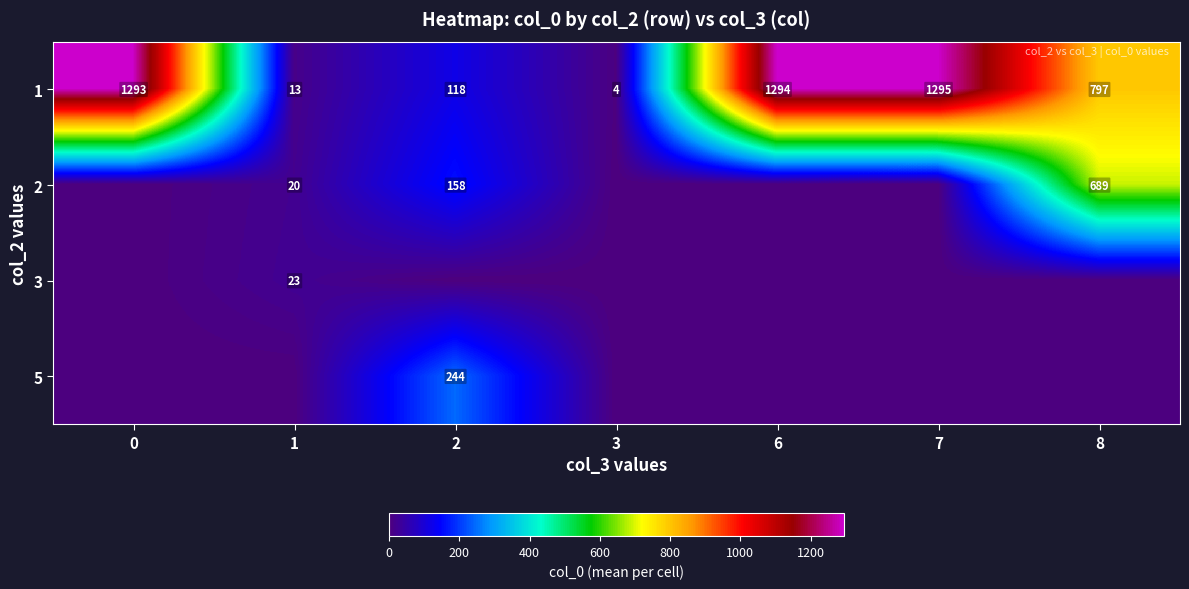

What is the difference between the 1 values at 1 and 3?

9